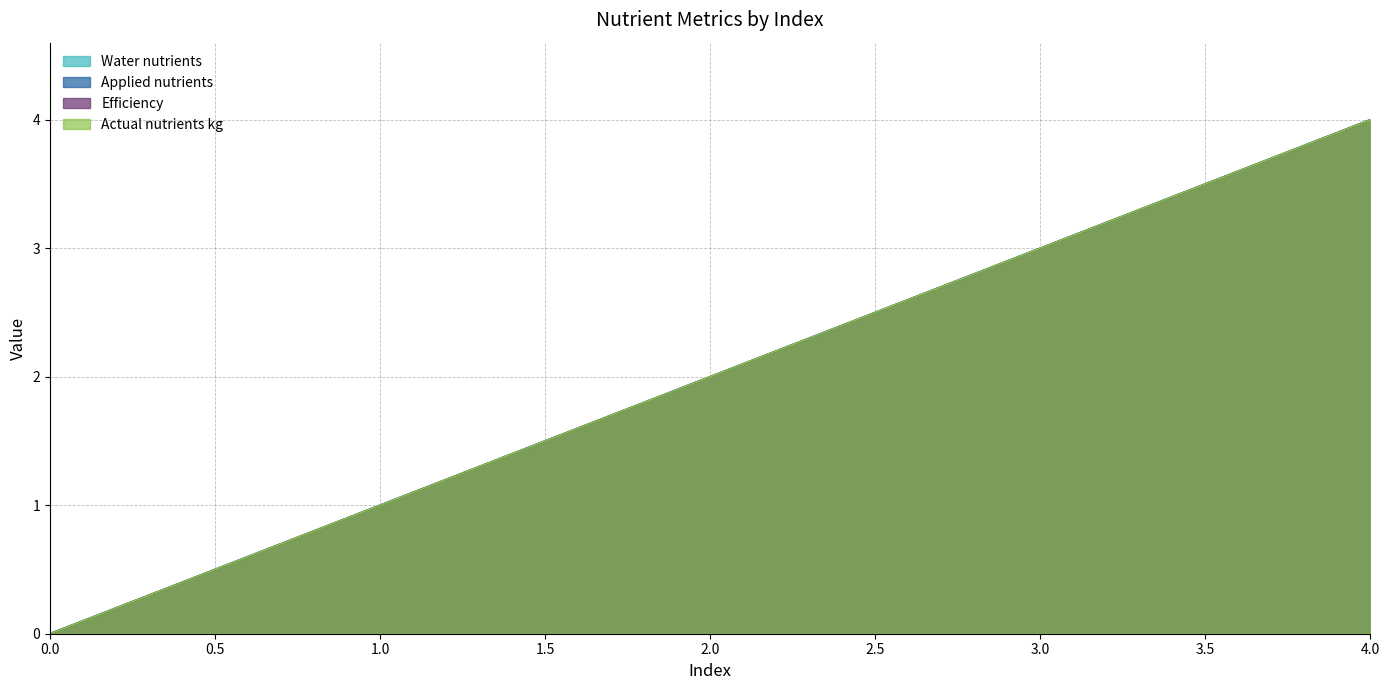

What is the highest value of the Applied nutrients series?

4